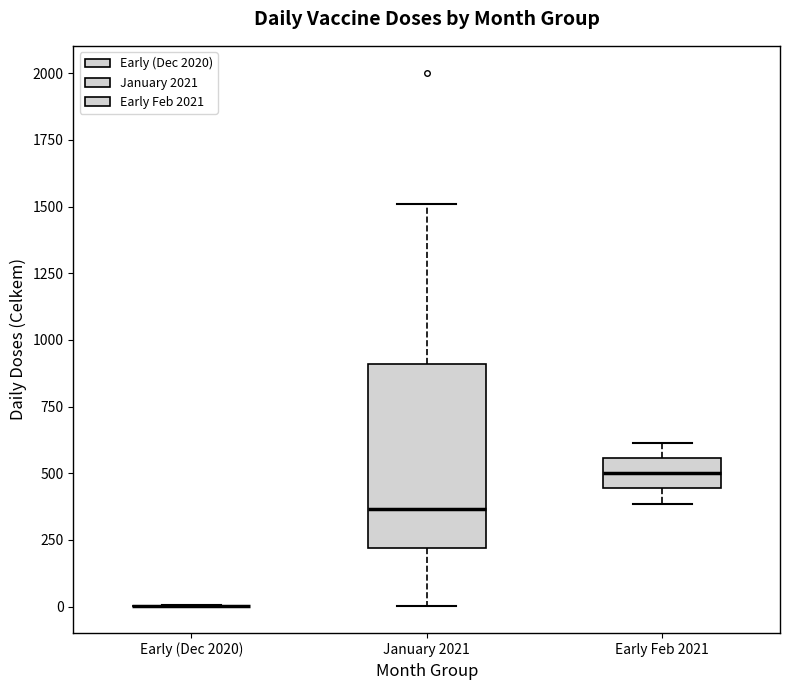

Reading left to right, read every box against the y-axis: the position of its median line, the range the box covers, and the ends of its whiskers. The values are not printed on the chart, so give them approximately, as read against the axis.

Early (Dec 2020): box collapsed to a line at 0, whiskers 0 to 0
January 2021: median 350, box 200 to 900, whiskers 0 to 1500
Early Feb 2021: median 500, box 450 to 550, whiskers 400 to 600